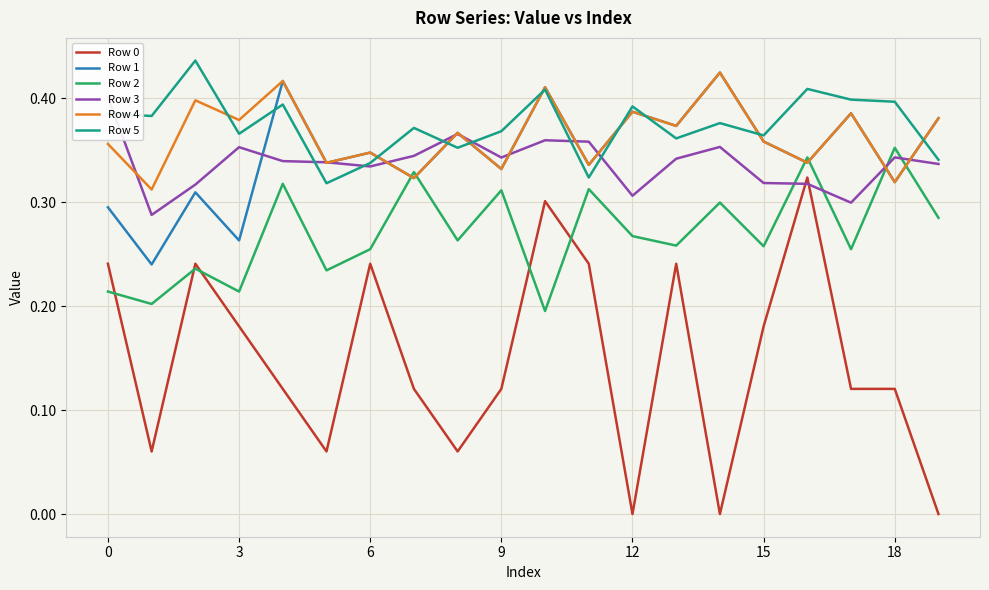

At which category is the sum across all series the highest?

10